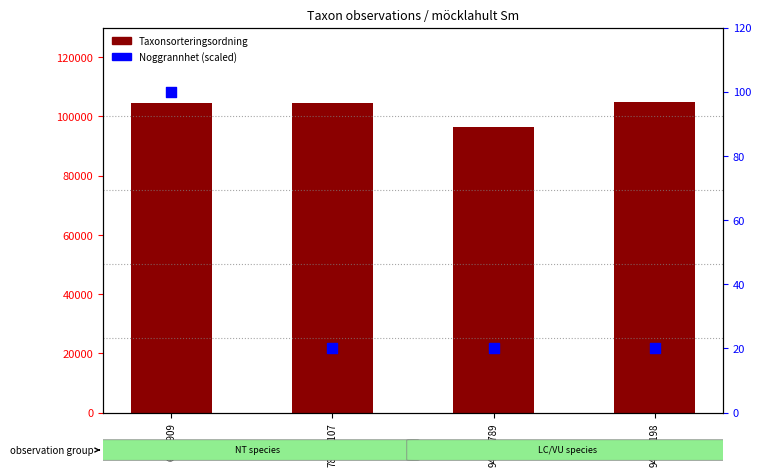

Which series has the widest spread of Y values?

Taxonsorteringsordning